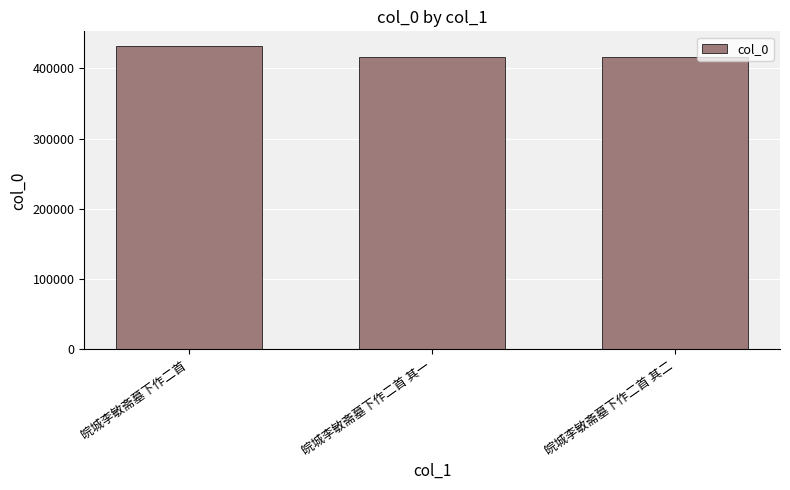

The chart shows a value of 416052 at 皖城李敏斋墓下作二首 其一. True or false?

True